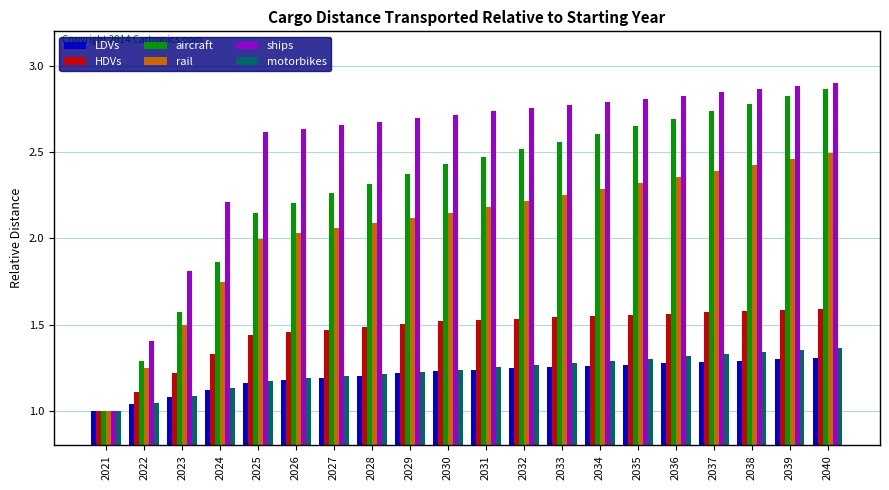

Which series has the largest total across all categories?

ships